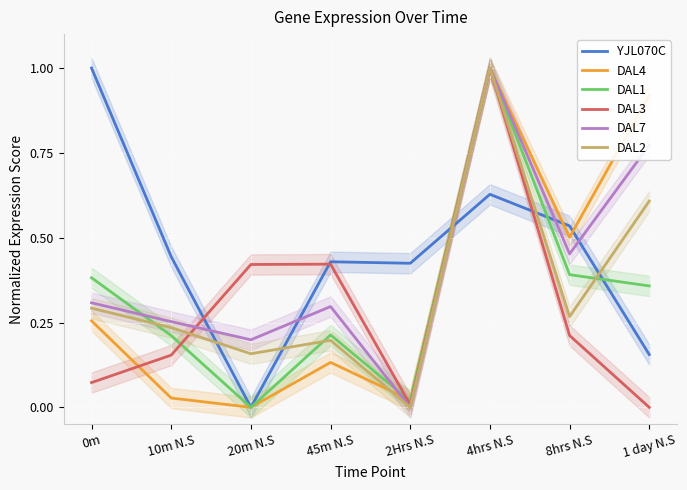

What is the greatest value displayed?

1.0